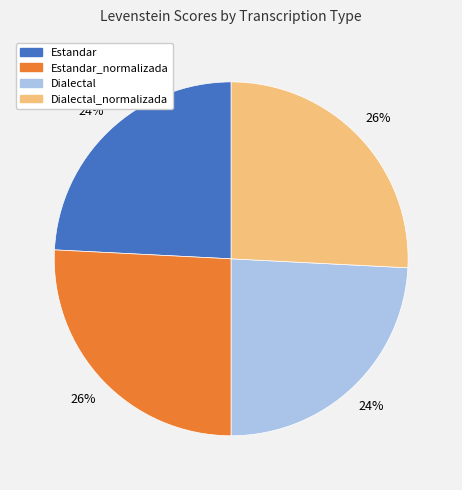

Does any single category account for the majority?

No